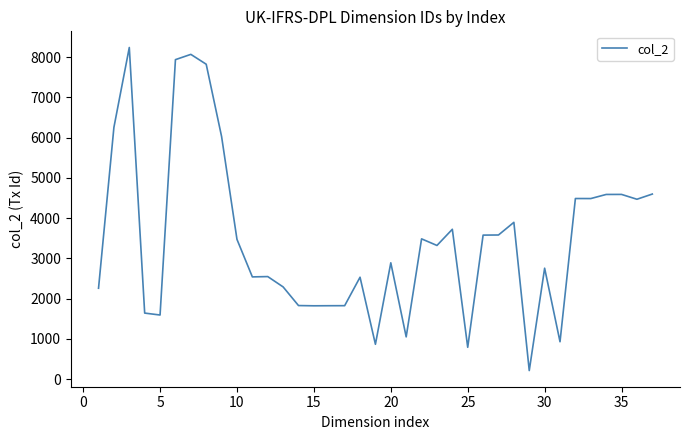

How many lines are shown in the chart?

1